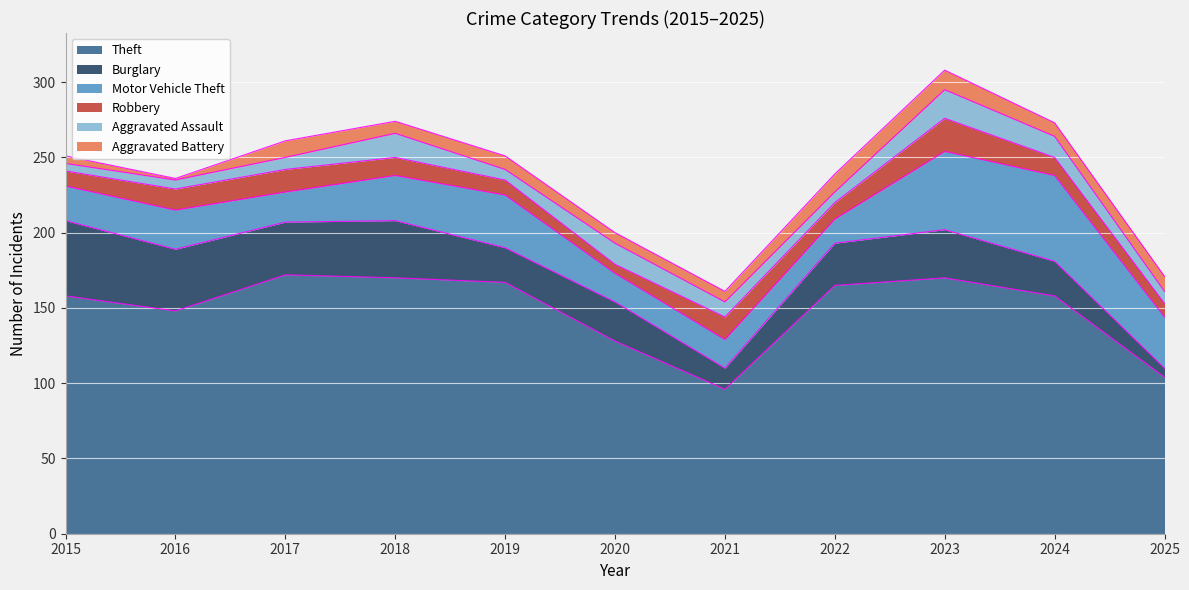

How many data points in Burglary are above 28?

5